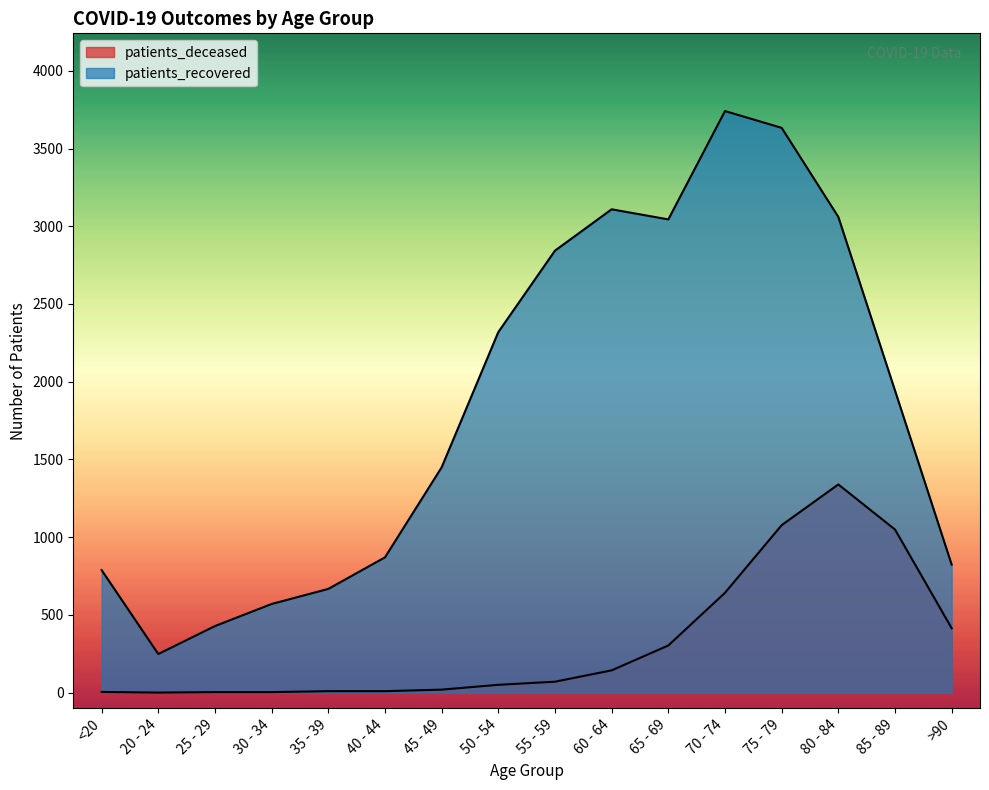

What is the average value of the patients_deceased series?

321